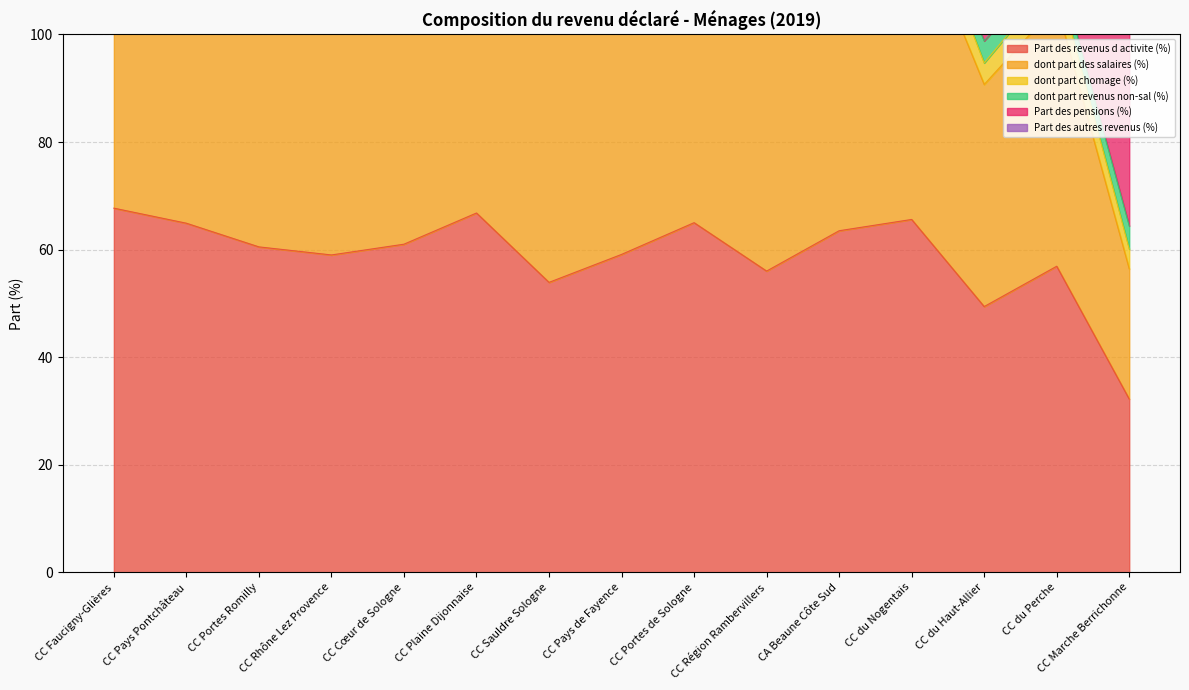

True or false: dont part des salaires (%) and Part des revenus d activite (%) cross at least once.

False